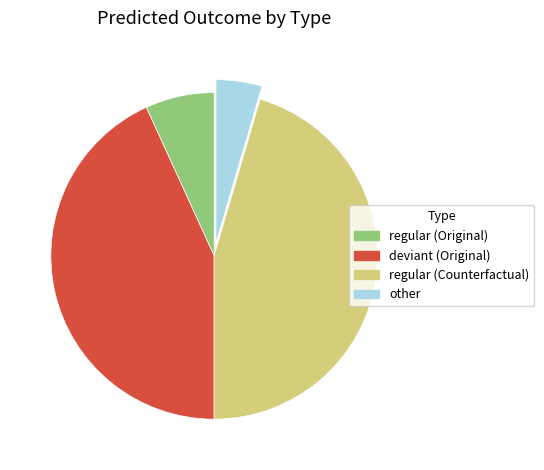

Approximately how many times larger is the value at other compared to regular (Original)?

0.7